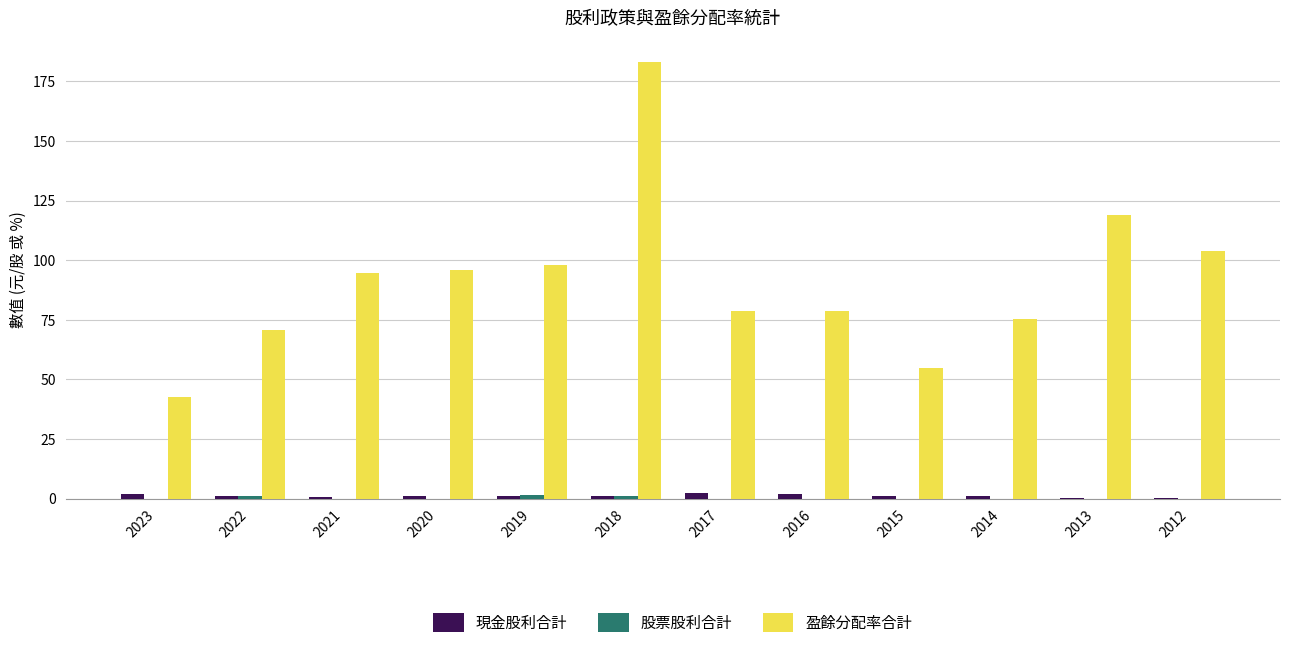

The value of 盈餘分配率合計 at 2015 is 19.9. True or false?

False